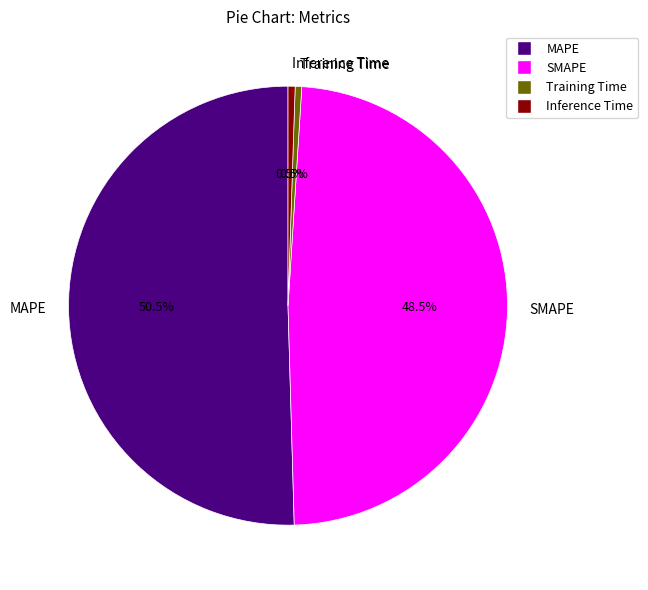

Which has a higher value, Inference Time or SMAPE?

SMAPE